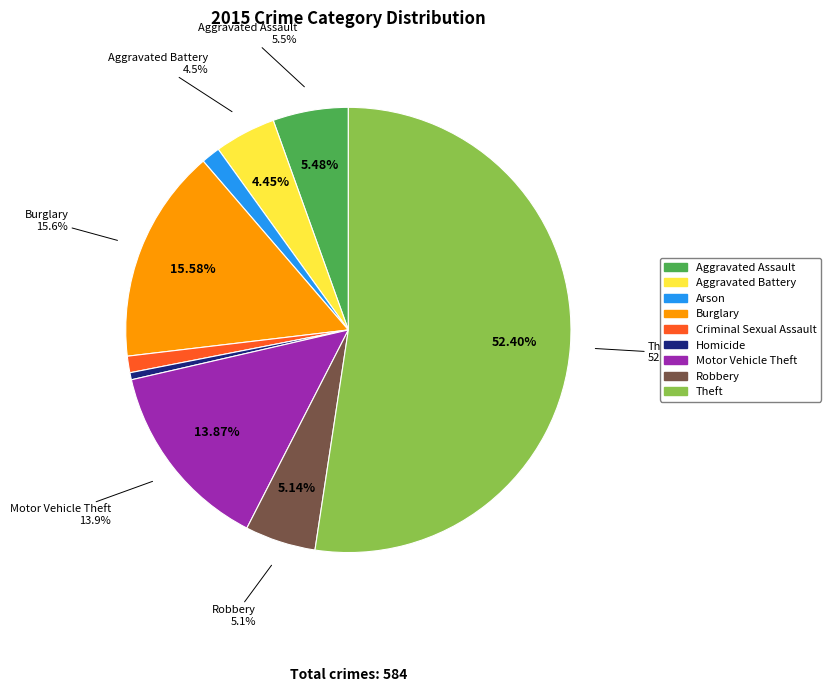

Which category has the smallest portion of the pie?

Homicide